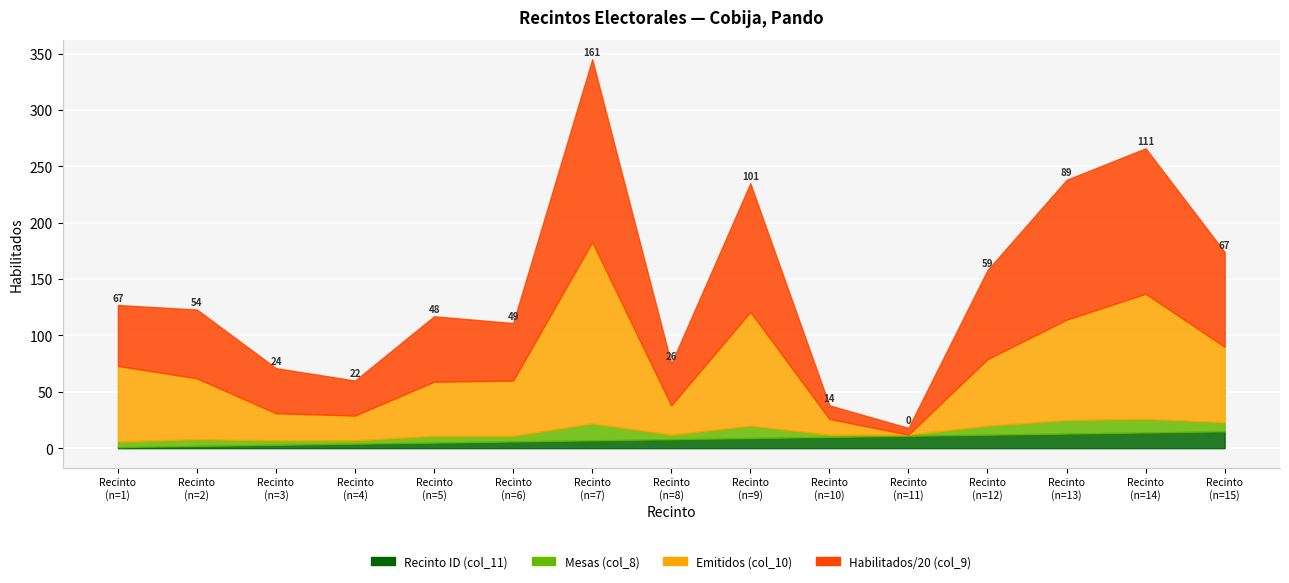

What is the sum of the Emitidos (col_10) values at 11 and 15?

67